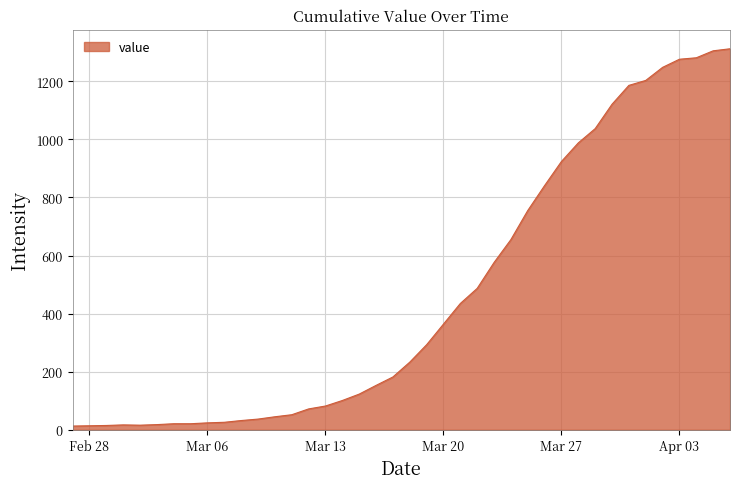

What is the greatest value displayed?

1312